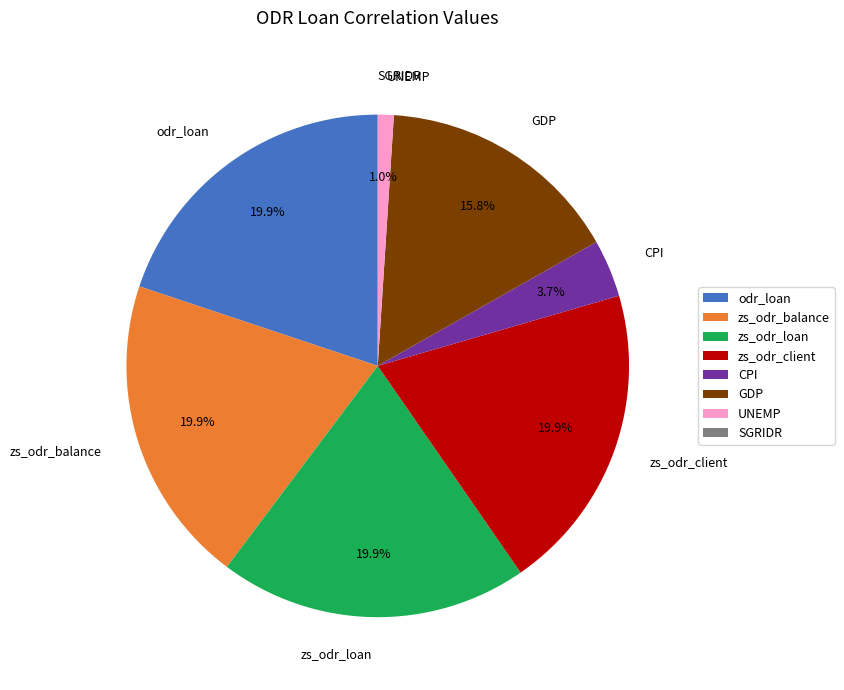

What percentage is NOT represented by CPI?

96.3%